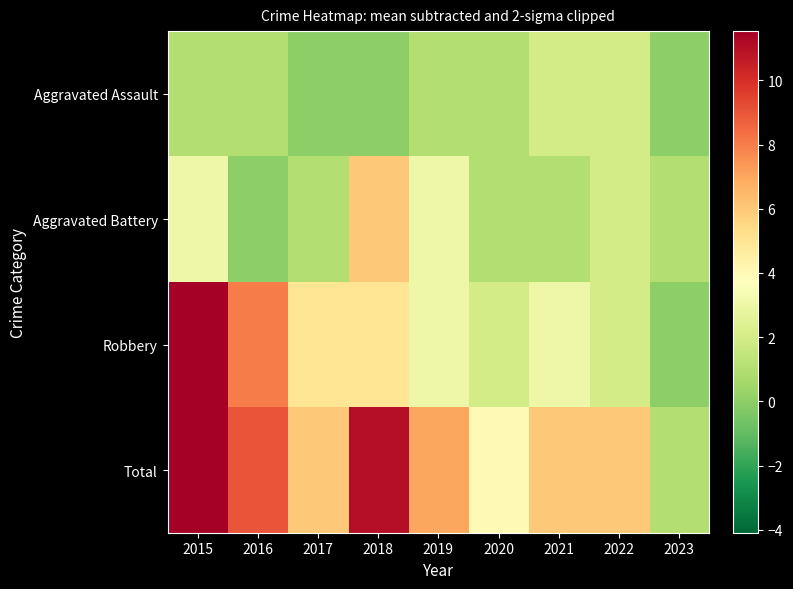

Reading left to right, list all the values displayed in this chart.

Aggravated Assault: 2015=1	2016=1	2017=0	2018=0	2019=1	2020=1	2021=2	2022=2	2023=0
Aggravated Battery: 2015=3	2016=0	2017=1	2018=6	2019=3	2020=1	2021=1	2022=2	2023=1
Robbery: 2015=13	2016=8	2017=5	2018=5	2019=3	2020=2	2021=3	2022=2	2023=0
Total: 2015=17	2016=9	2017=6	2018=11	2019=7	2020=4	2021=6	2022=6	2023=1